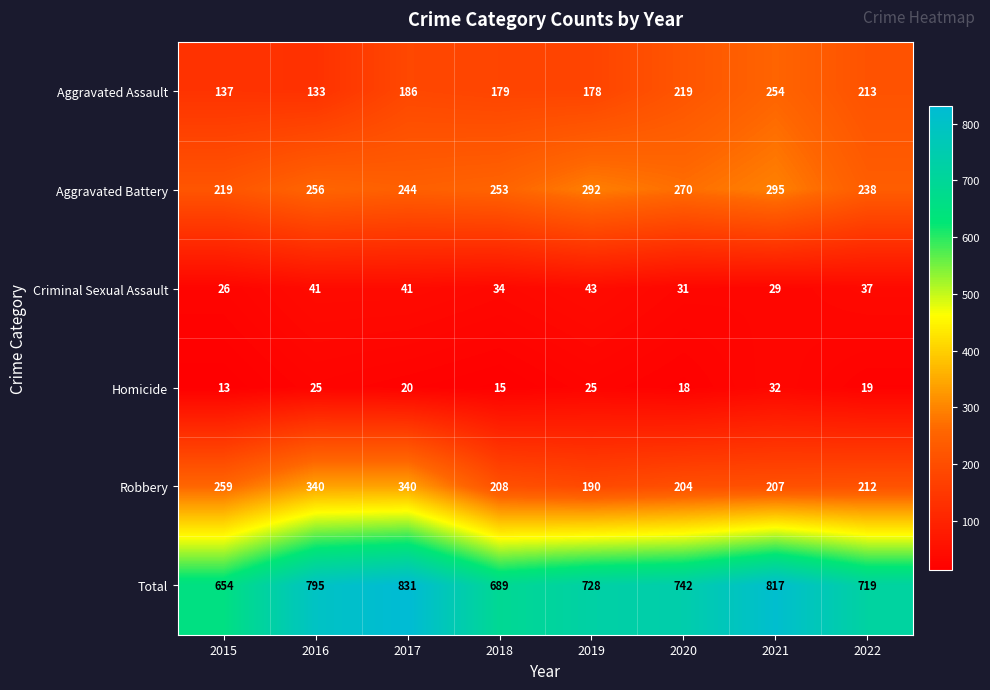

At which category is the sum across all series the highest?

2017